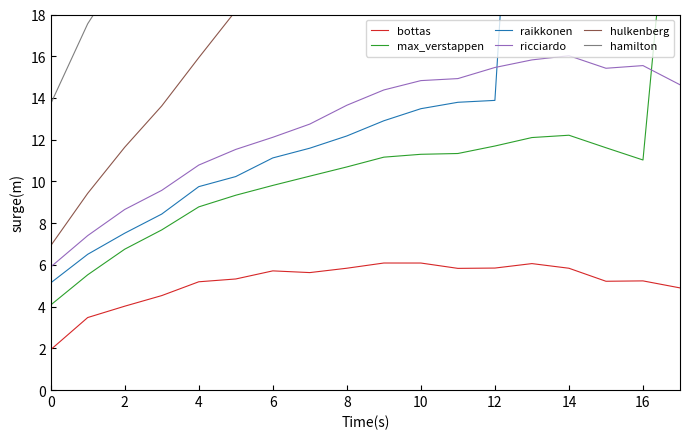

True or false: ricciardo and bottas intersect in this chart.

False